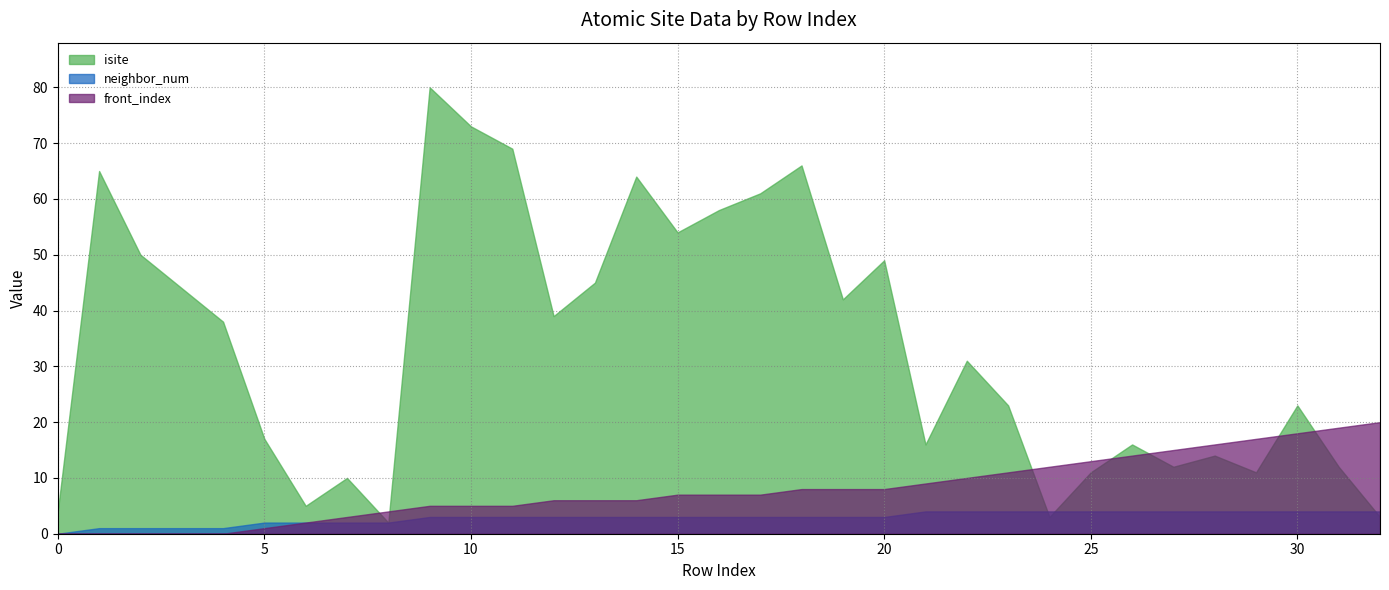

What is the minimum value for isite?

2